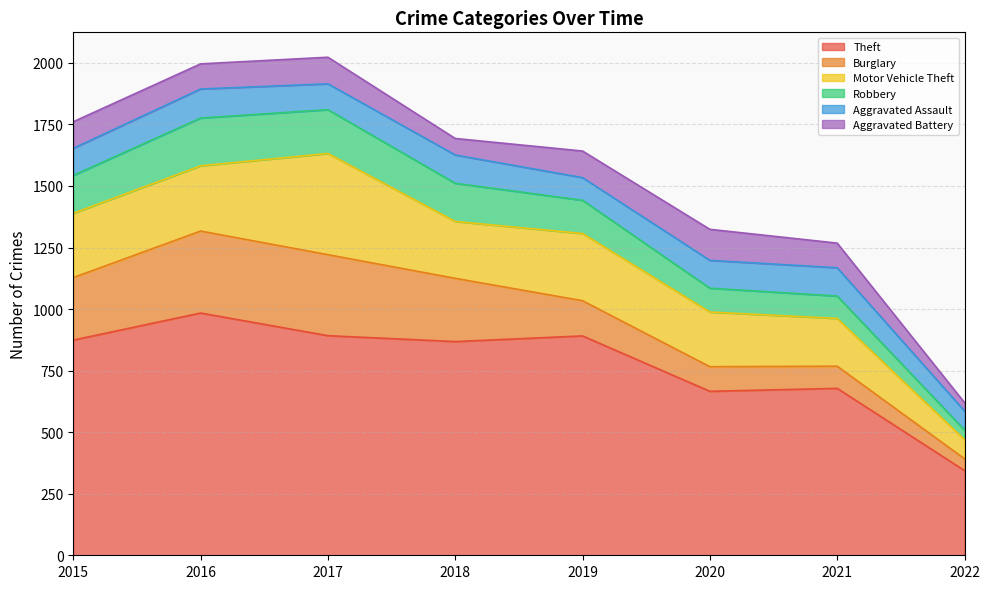

Which series has the largest total across all categories?

Theft